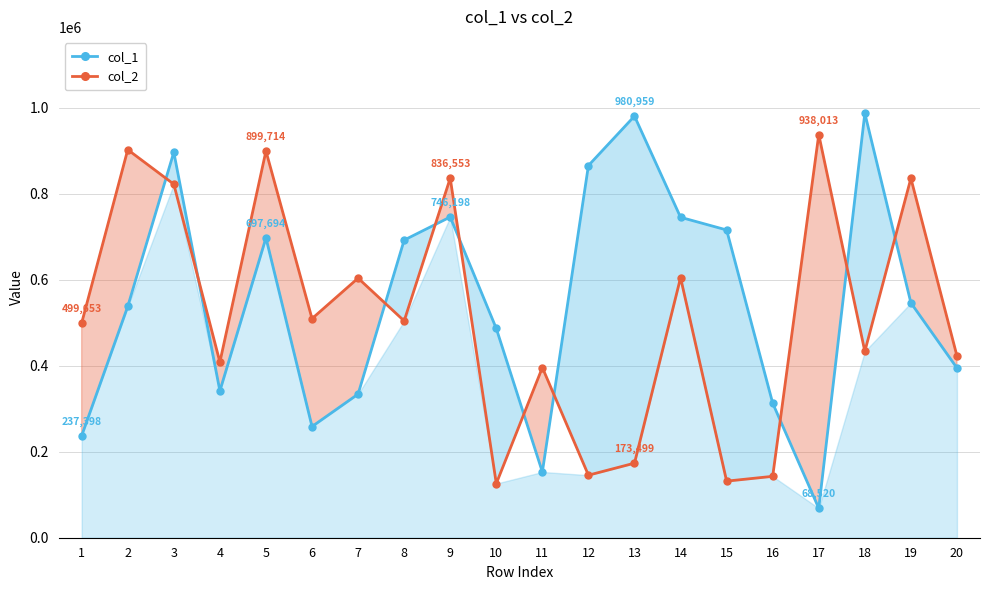

Count the number of data series in this chart.

2